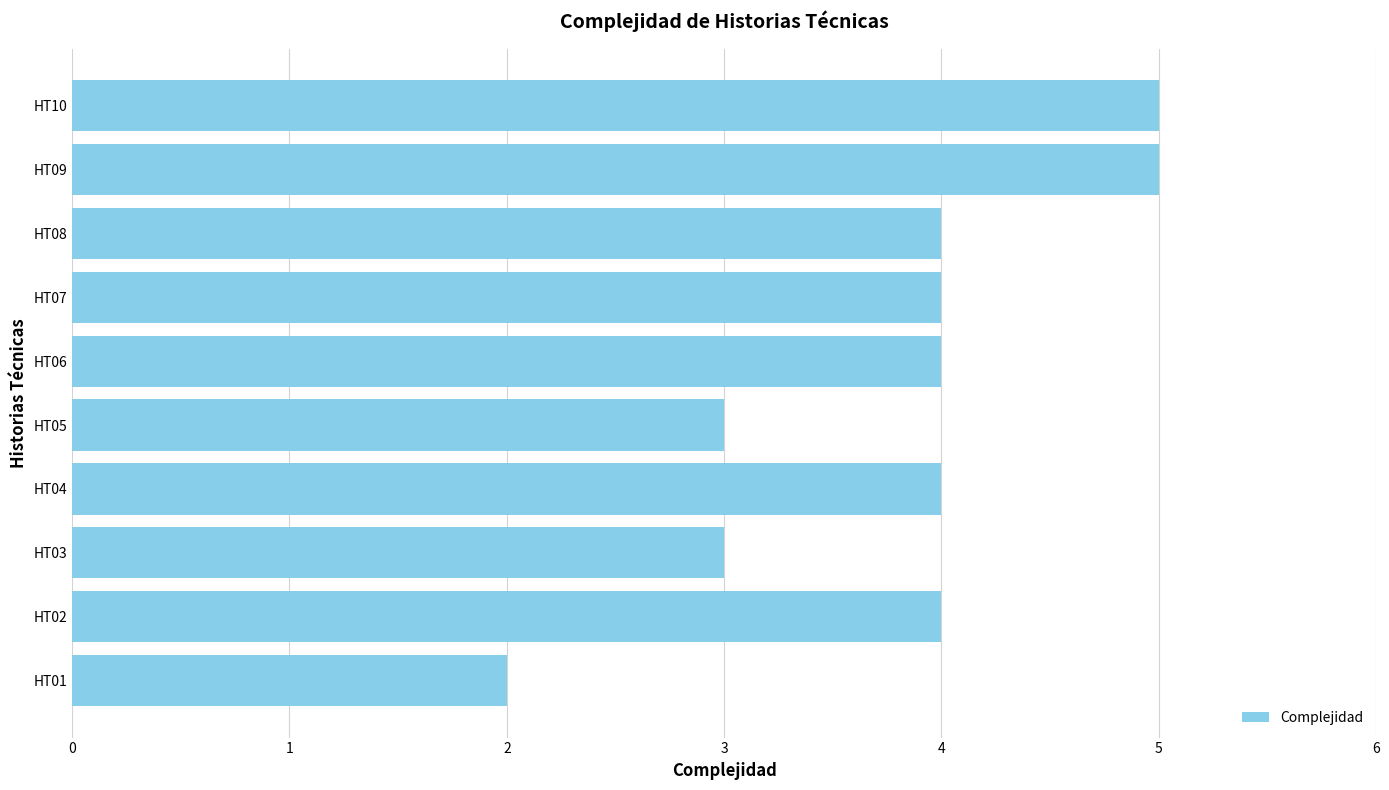

Count the number of categories in the chart.

10